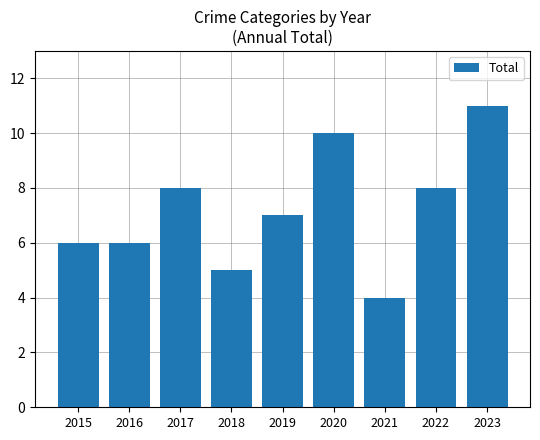

What is the change in value from 2017 to 2023?

+3